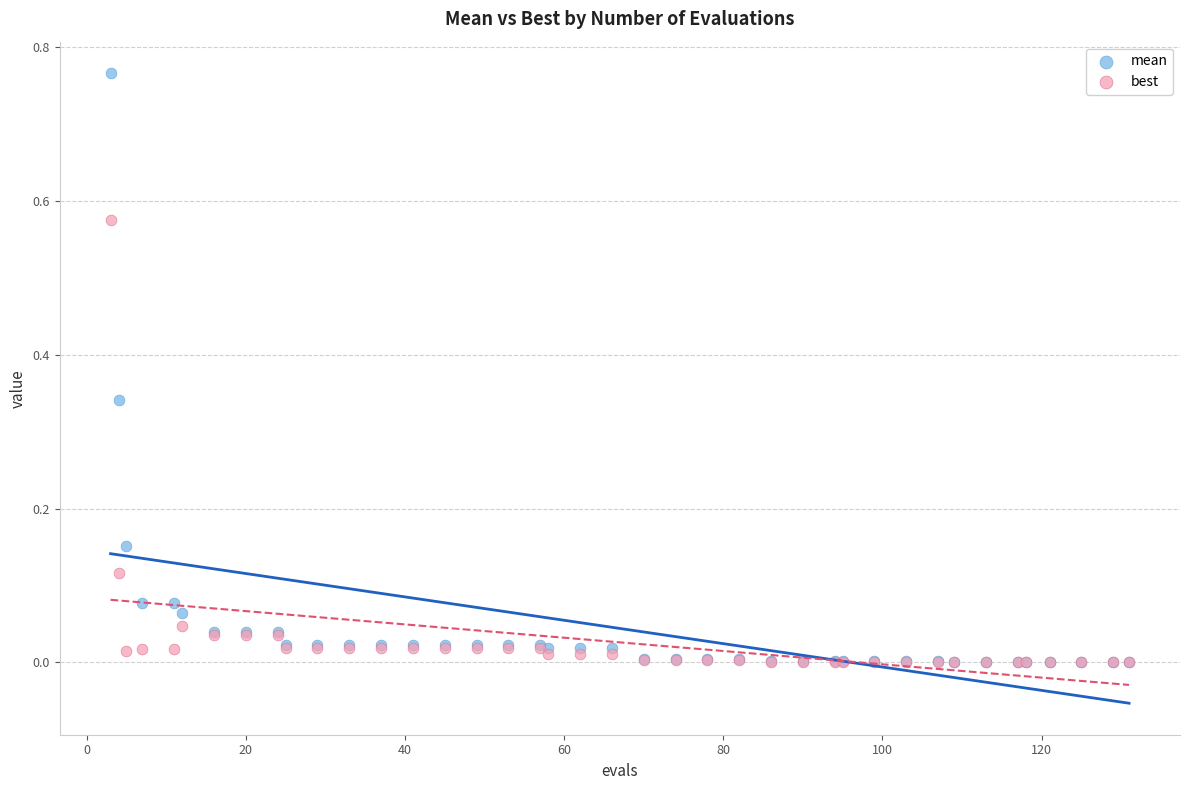

Which series has the largest Y range (max minus min)?

mean